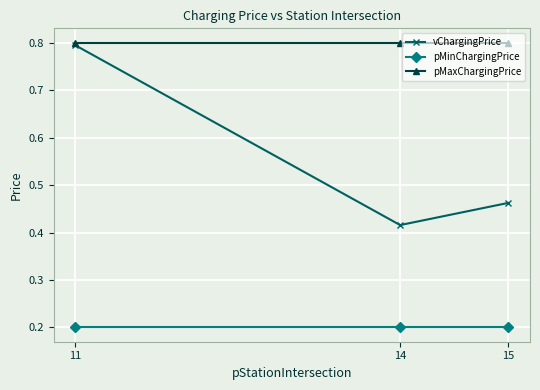

Rank the series at 15 from highest to lowest value.

pMaxChargingPrice, vChargingPrice, pMinChargingPrice